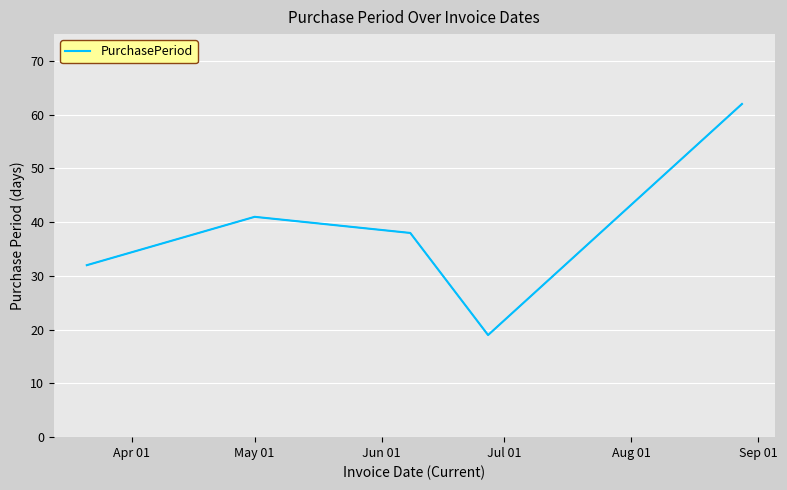

How many interior local peaks (higher than both neighbors) does the data have?

1